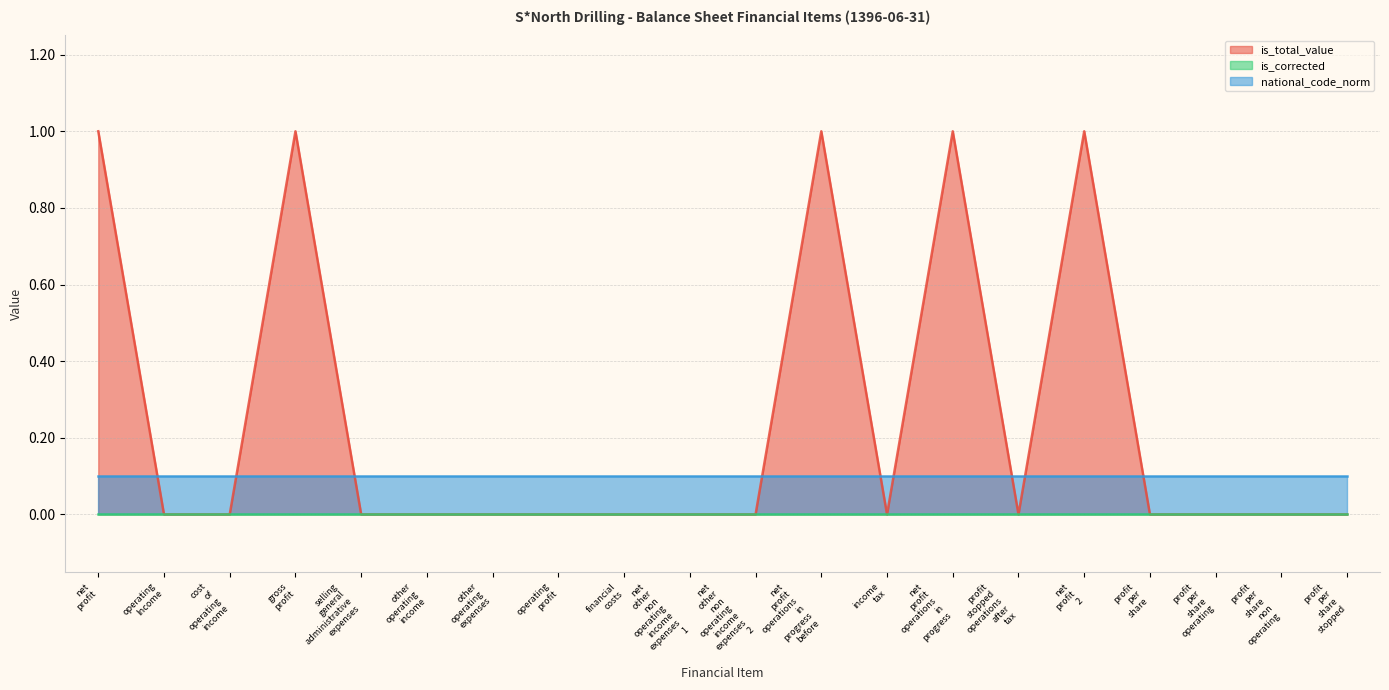

Between operating_profit and financial_costs, which series saw the biggest shift?

is_total_value